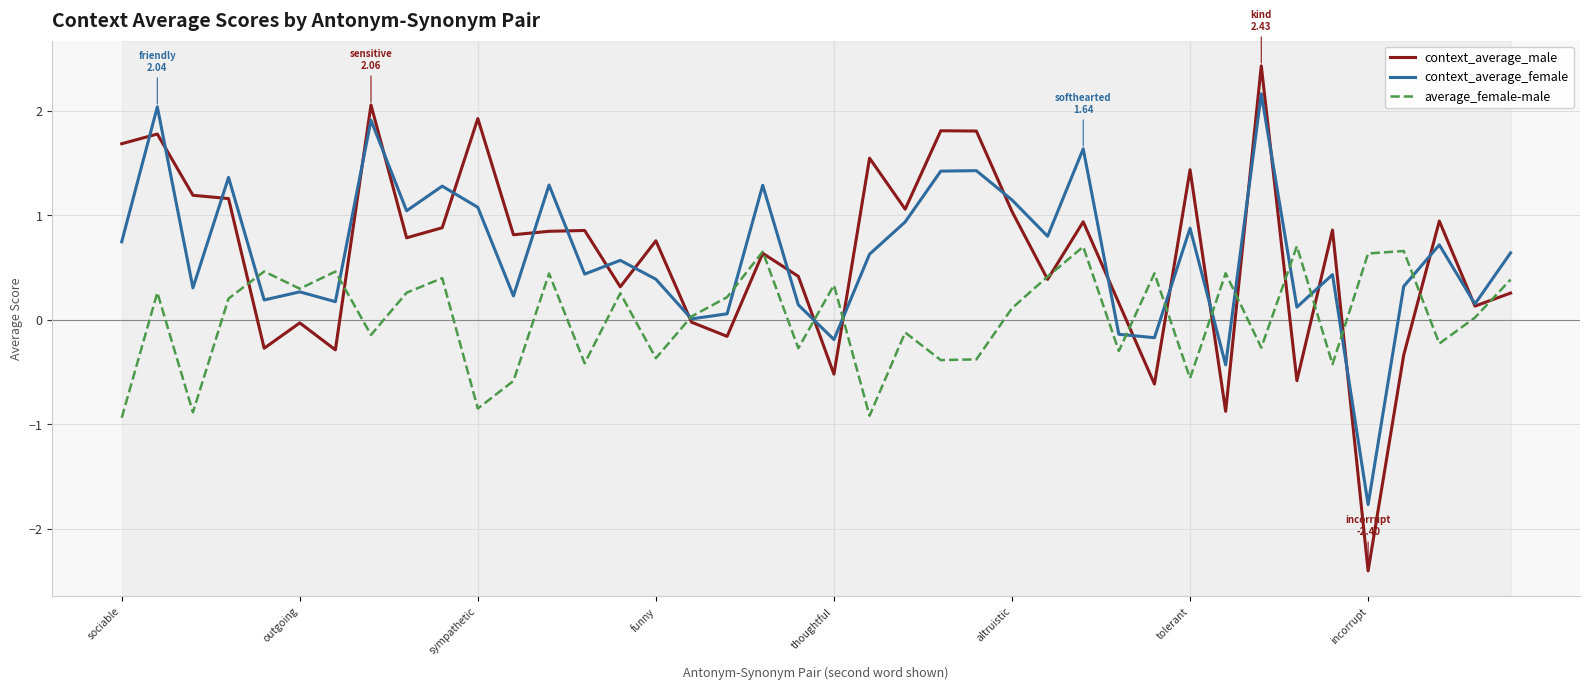

Which series has the largest range (max minus min)?

context_average_male